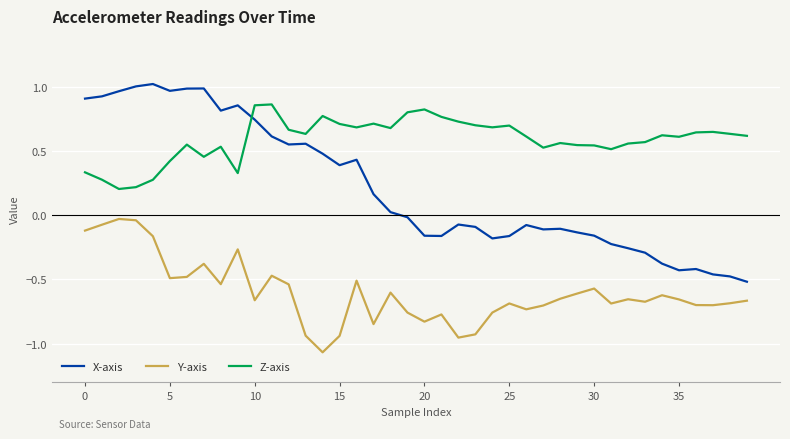

Rank the series by their maximum value, from highest to lowest.

X-axis, Z-axis, Y-axis